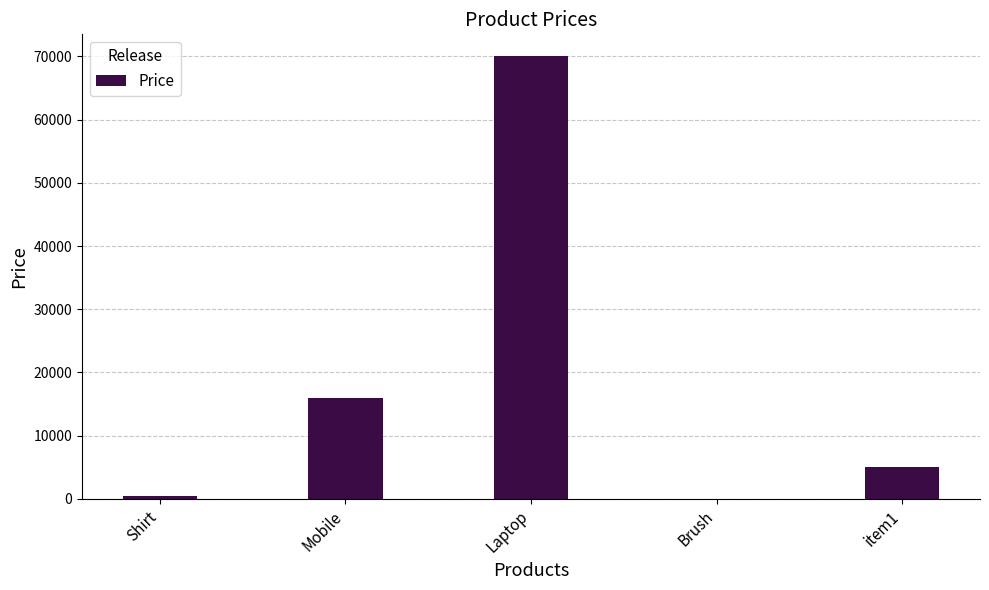

What is the change in value from Shirt to Brush?

-470